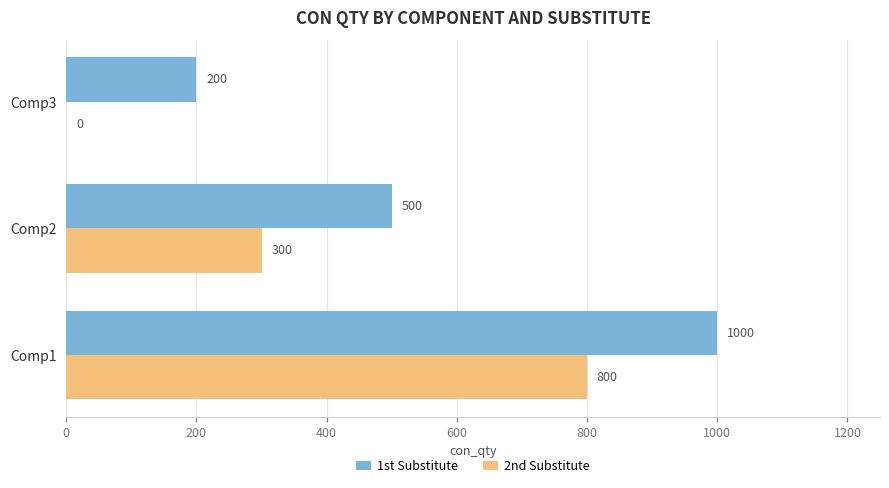

Which series has the largest total across all categories?

1st Substitute